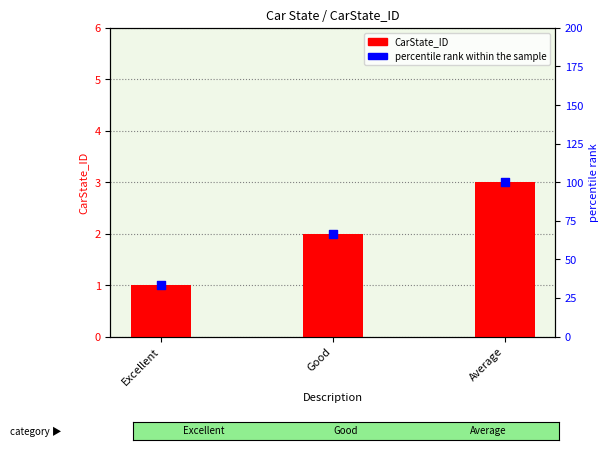

At how many categories does at least one series exceed 65?

2